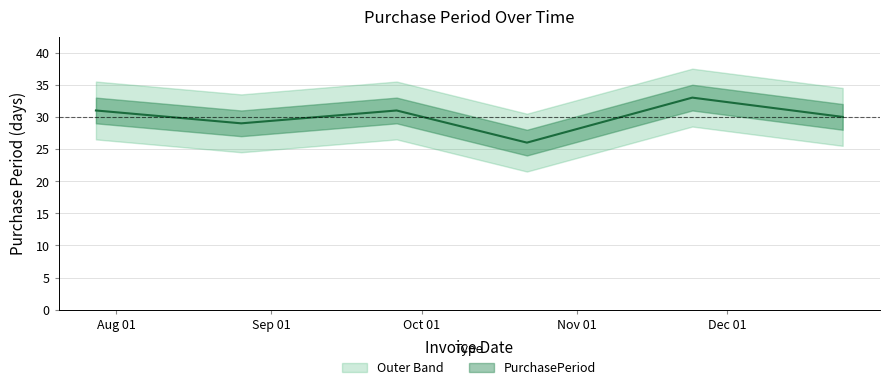

True or false: the data has more than 0 interior local peaks.

True